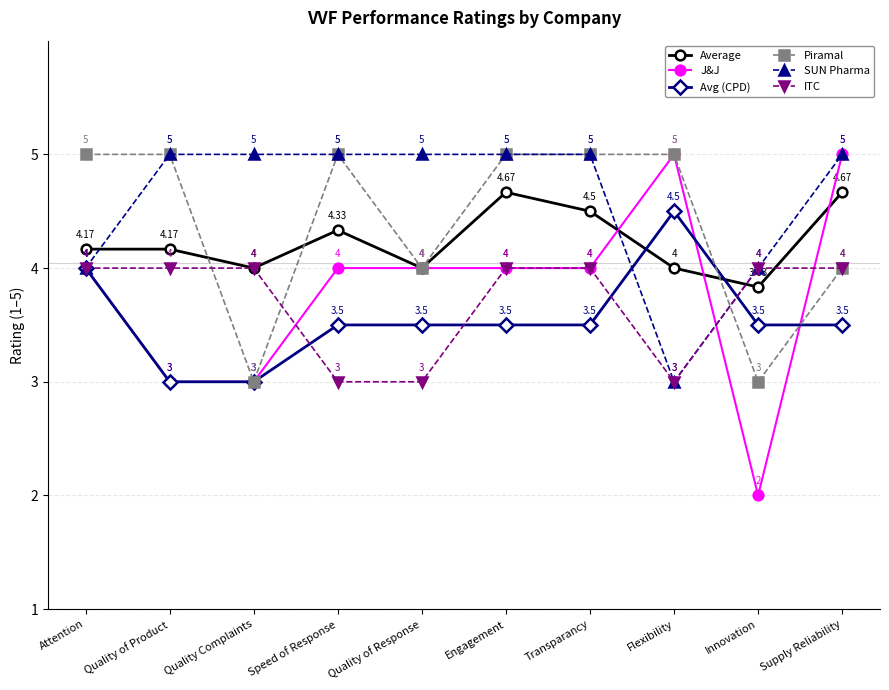

Is the value of Piramal at Quality of Response greater than the value of Average at Attention?

No